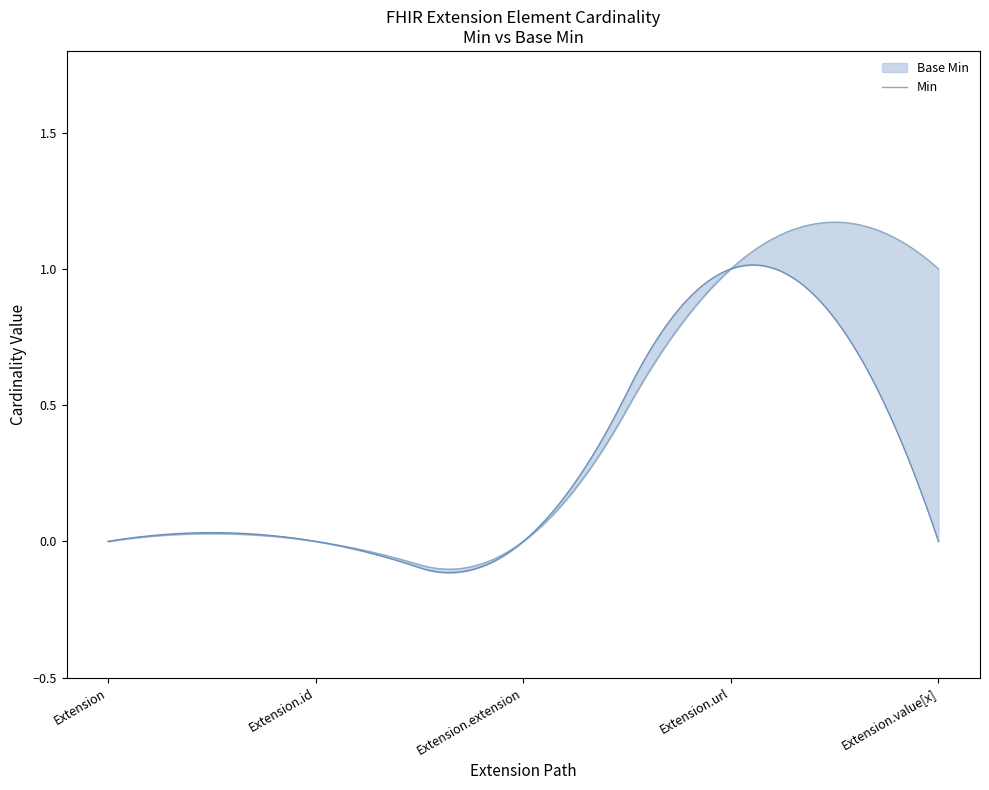

At which category is the sum across all series the highest?

Extension.url